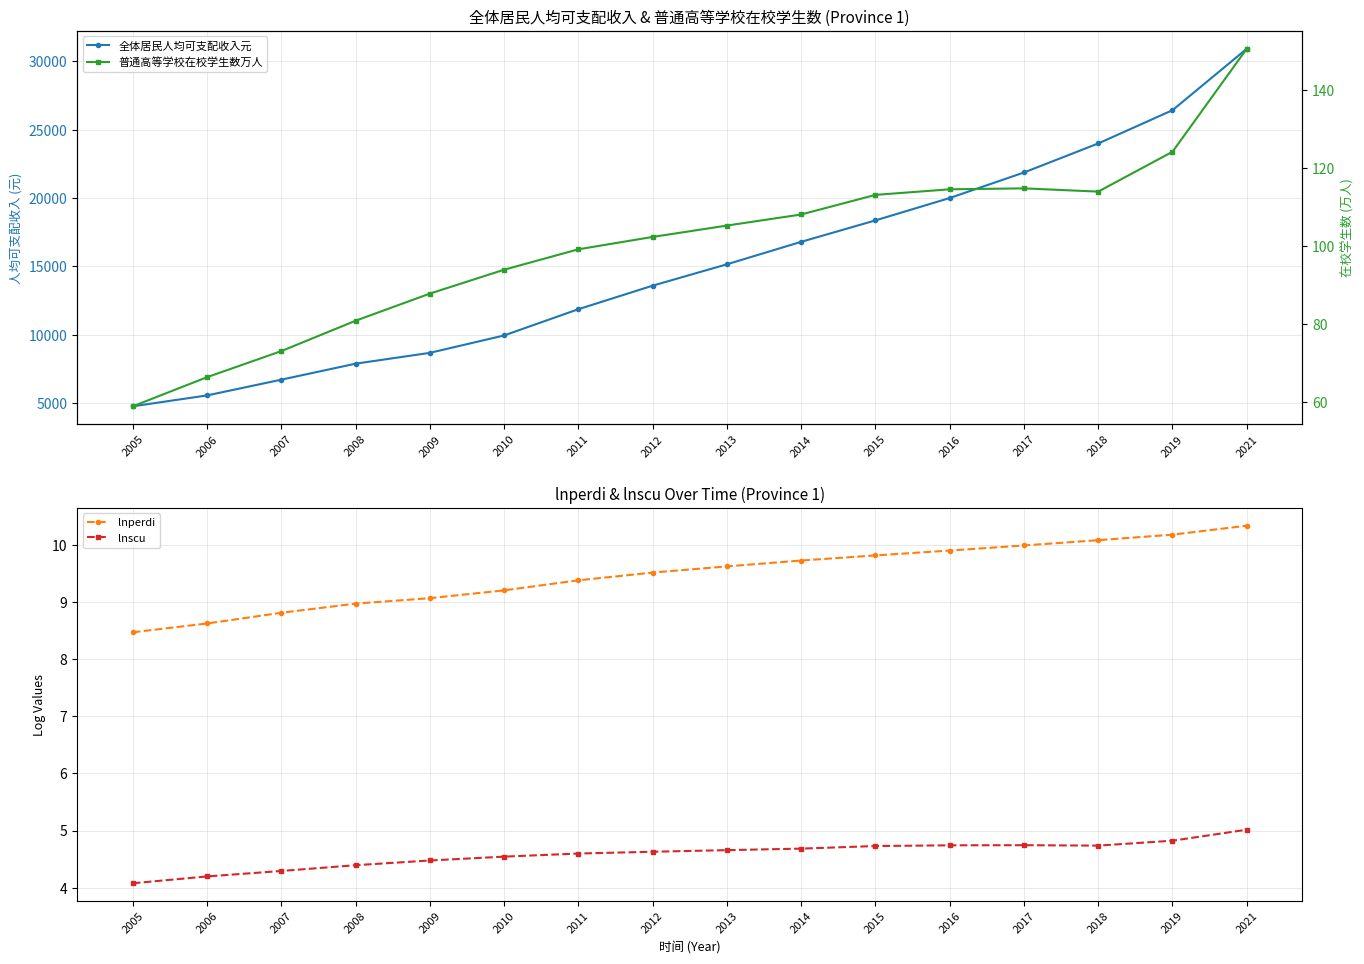

Which series changed the most between 2007 and 2014?

全体居民人均可支配收入元